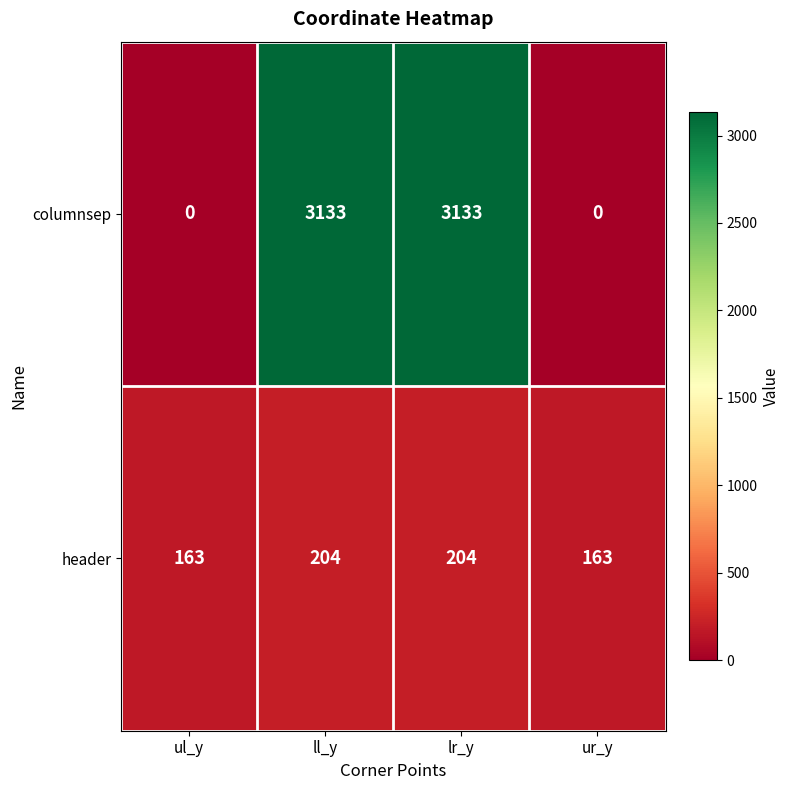

Read the columnsep value at ll_y.

3133